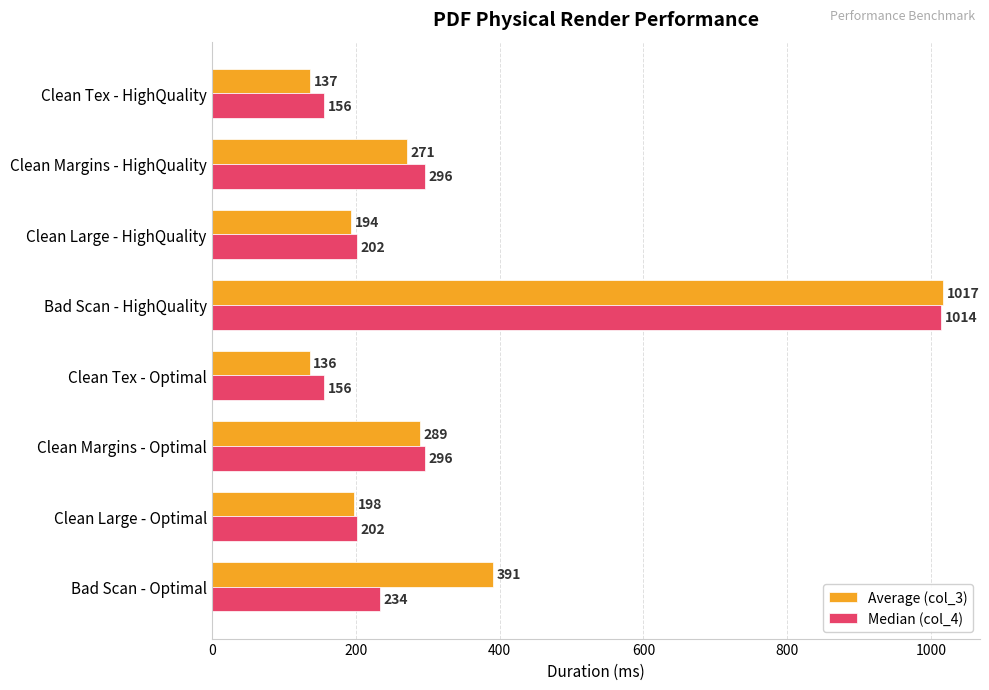

Which series has the largest total across all categories?

Average (col_3)